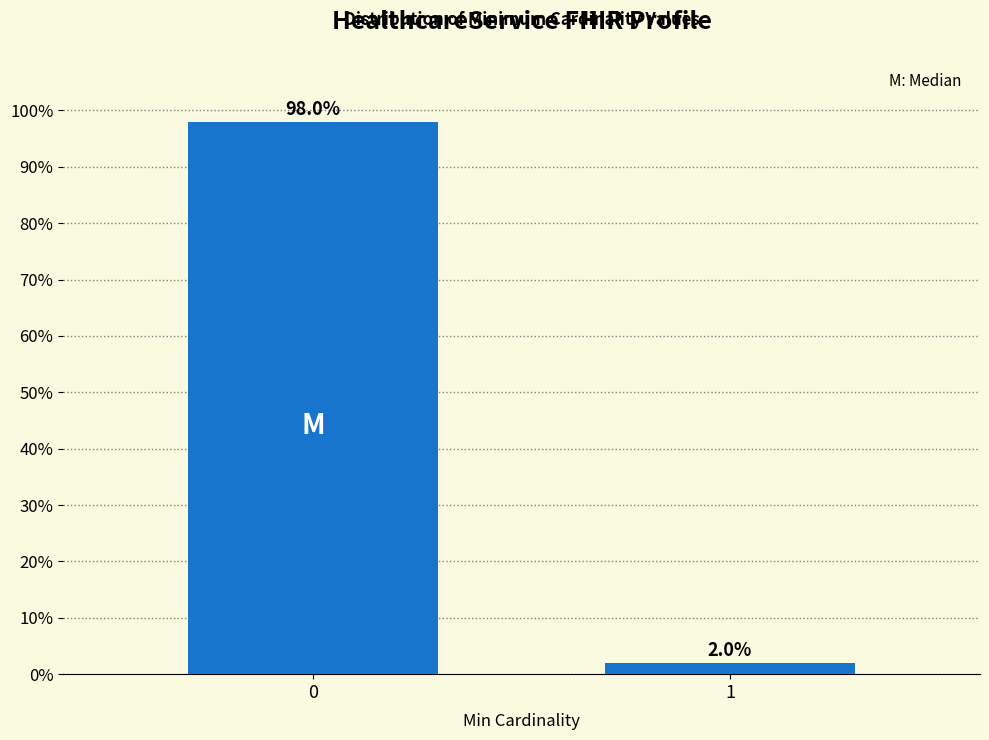

Reading left to right, extract all data points from this chart.

0=98	1=2